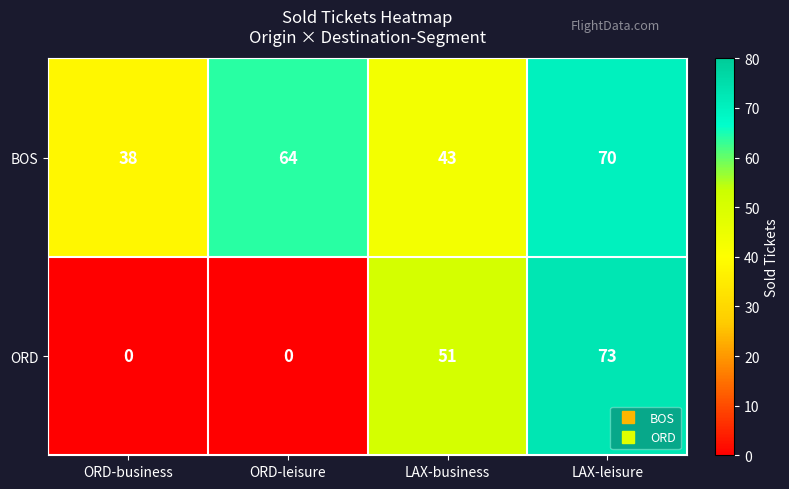

What is the maximum value shown in the chart?

73